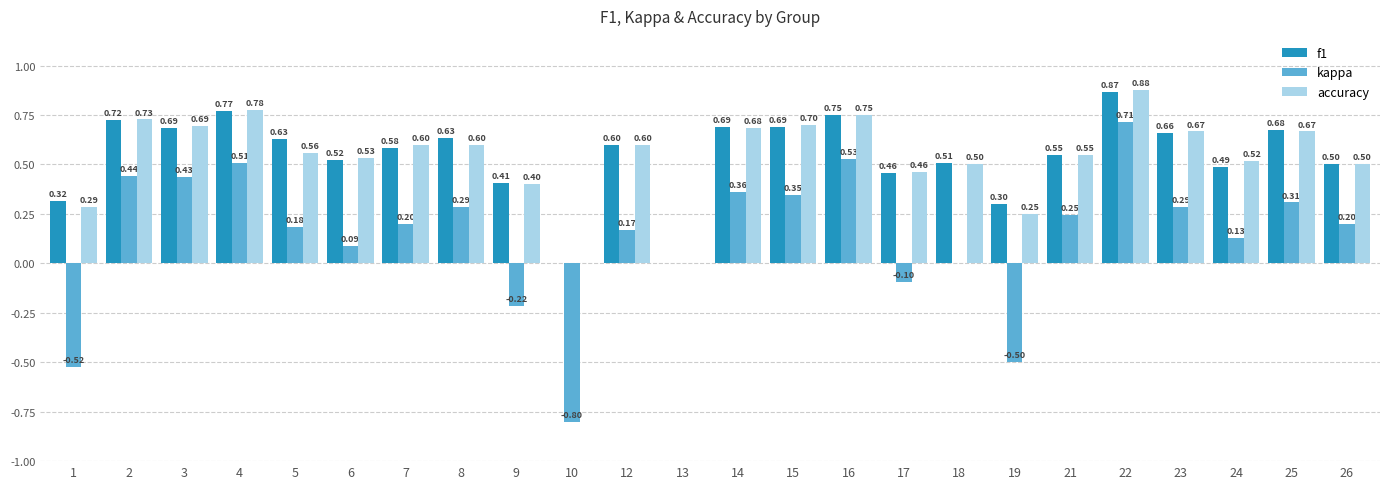

What are all the series names shown in the legend?

f1, kappa, accuracy